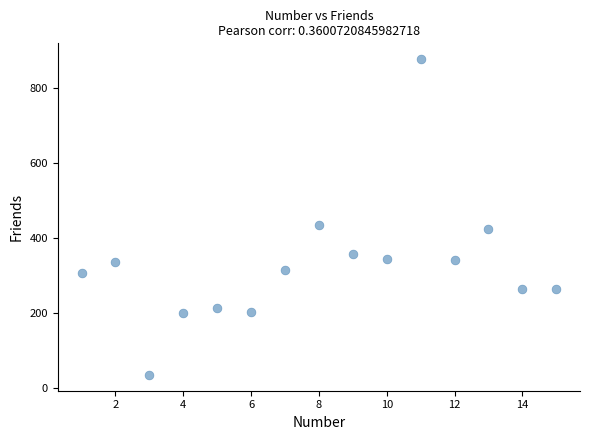

What Y value in the scatter plot is closest to 456?

436